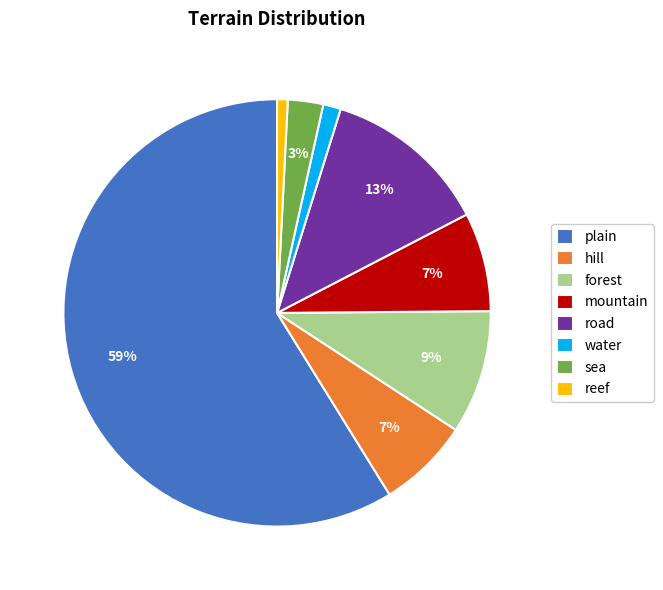

To the nearest percent, what percentage of the pie is forest?

9%